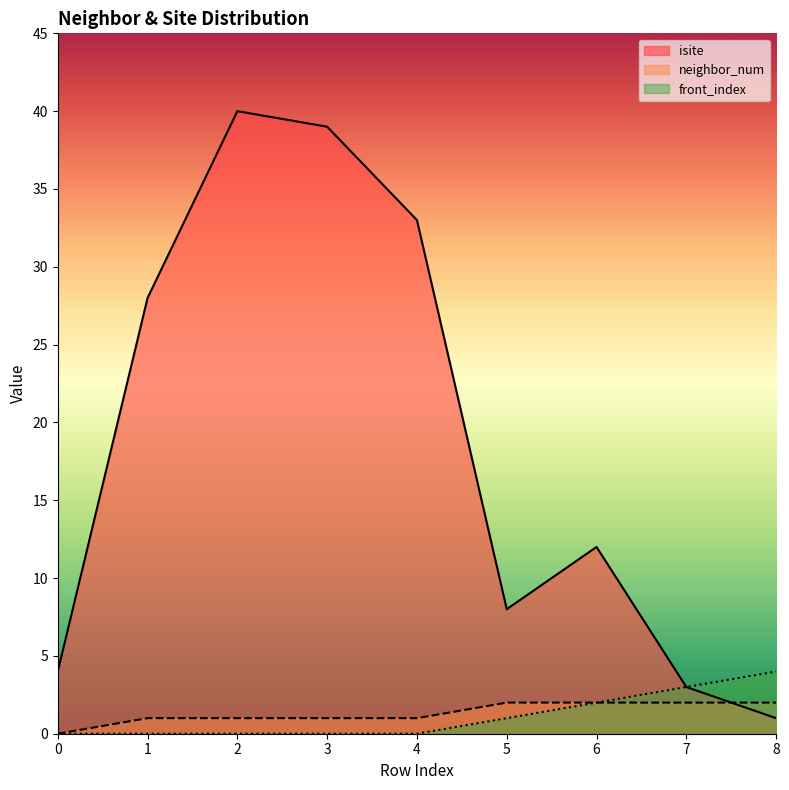

Where is neighbor_num nearest to the value 1?

1